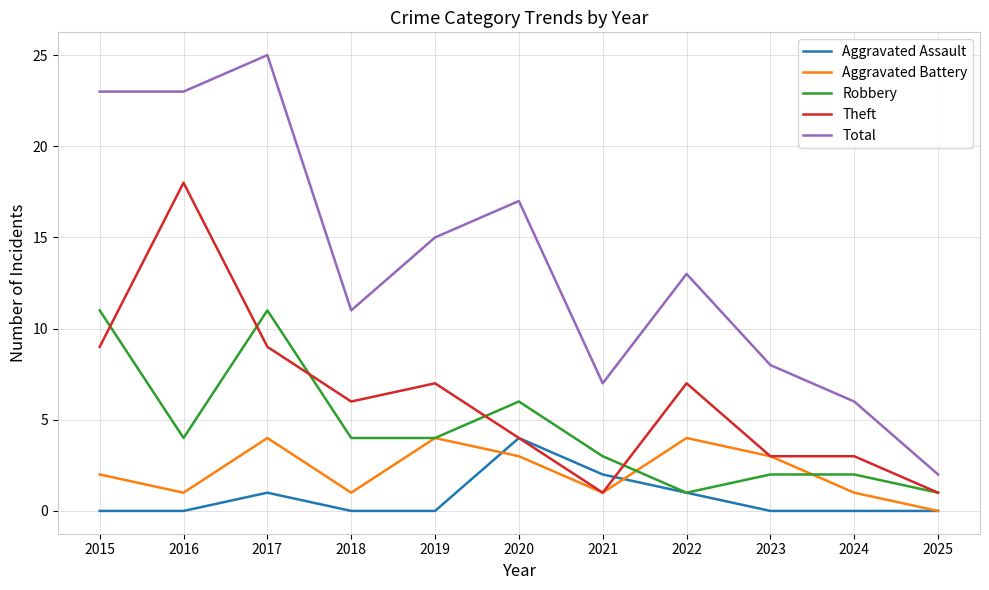

At which category is the sum across all series the highest?

2017